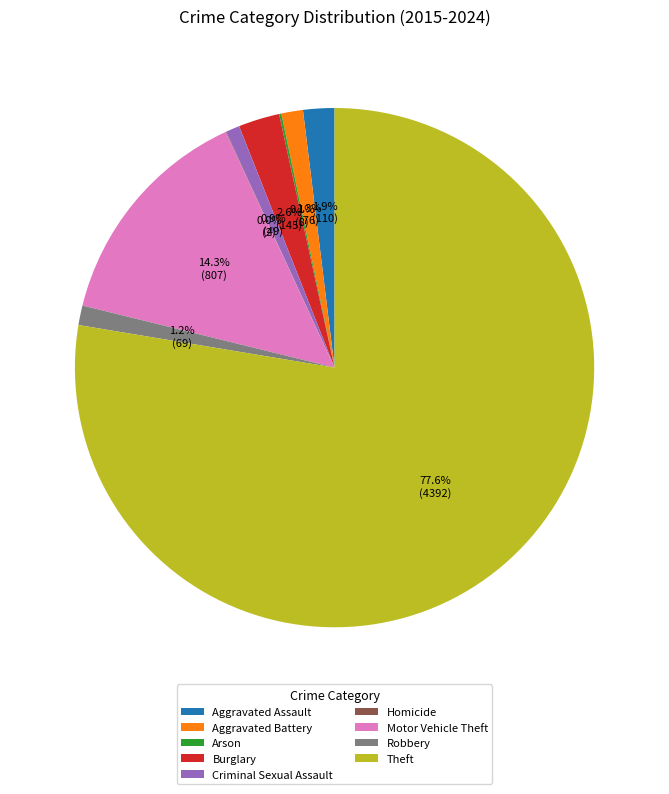

Which has a higher value, Aggravated Assault or Criminal Sexual Assault?

Aggravated Assault